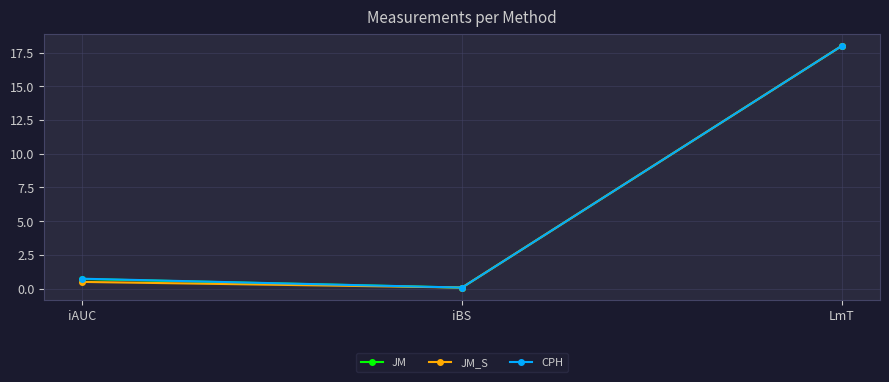

What is the label of the 2nd point from the right?

iBS